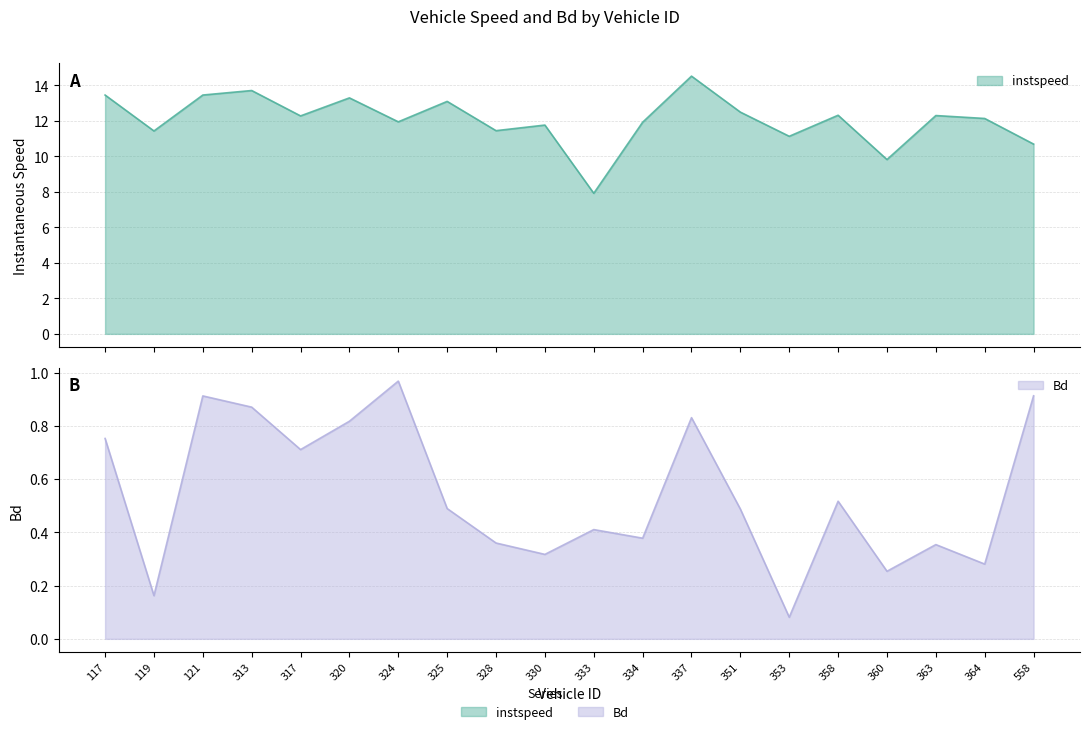

Read the instspeed value at 363.0.

12.3